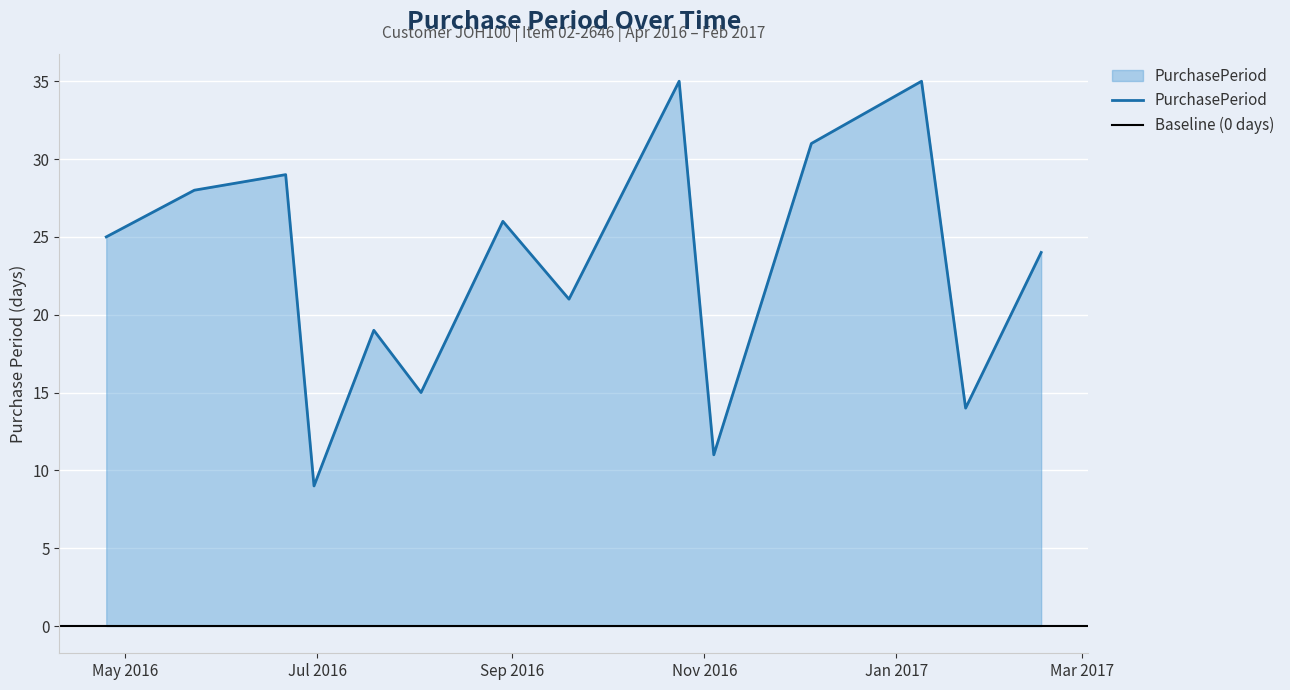

What is the difference between the second highest and second lowest values?

24